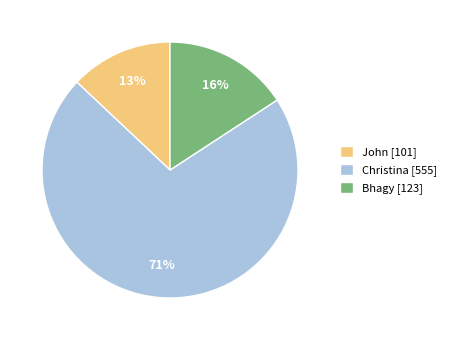

Count the number of slices in the pie.

3